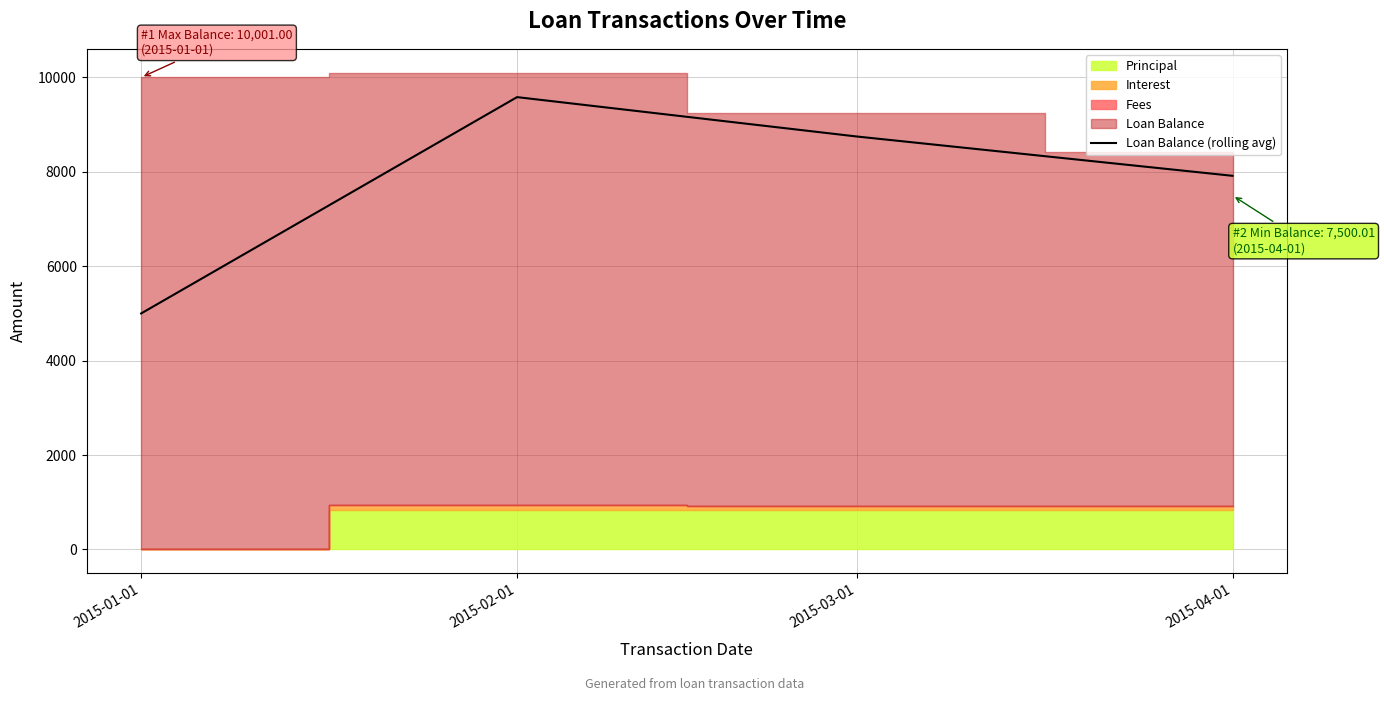

Reading right to left, extract all data points from this chart.

7916.7	8750.0	9583.8	5000.5